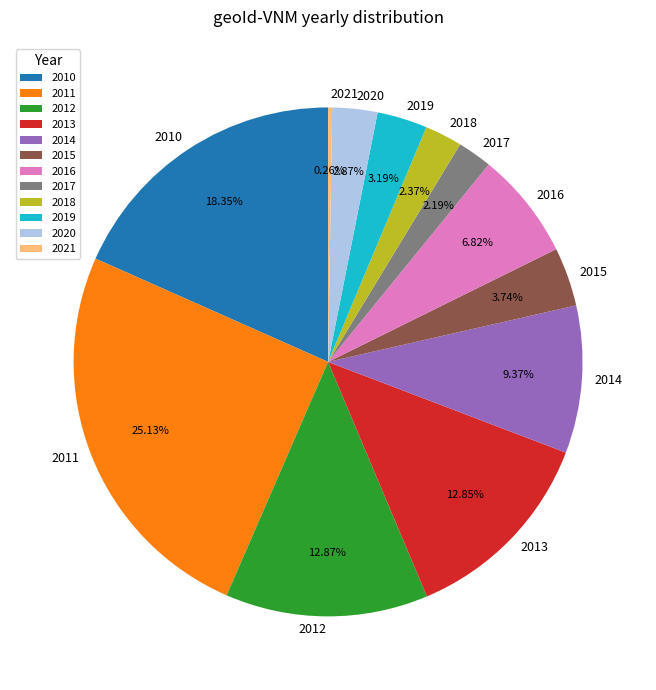

To the nearest percent, what is the difference between the largest and smallest slice percentages?

25%